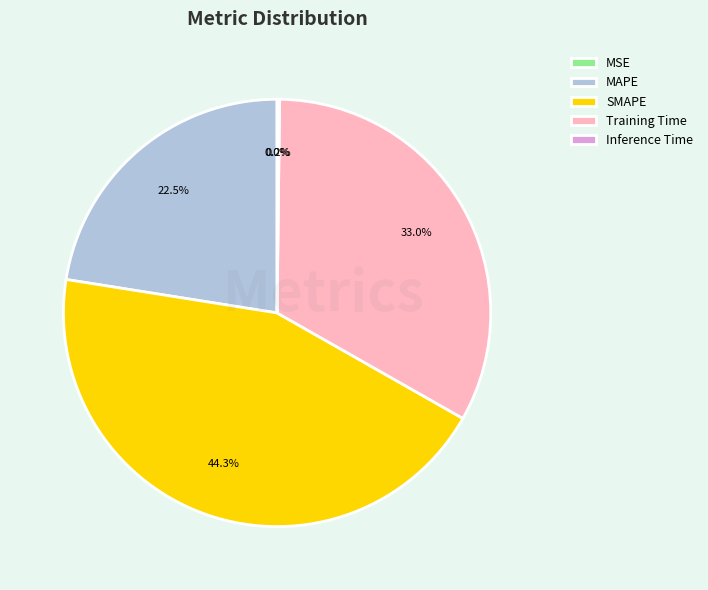

Between MAPE and Training Time, which is larger?

Training Time